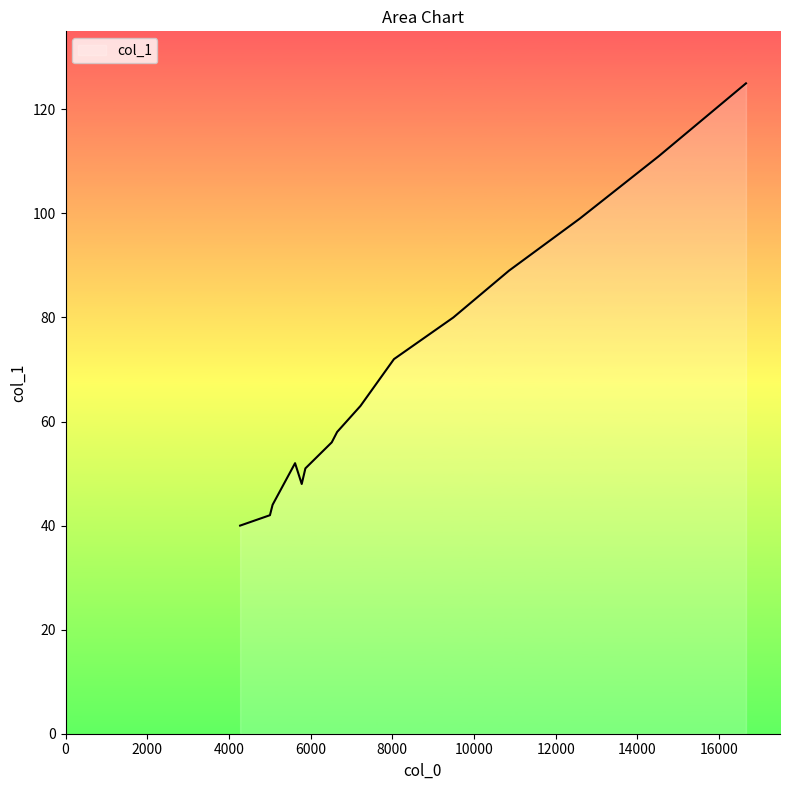

What is the smallest value displayed?

40